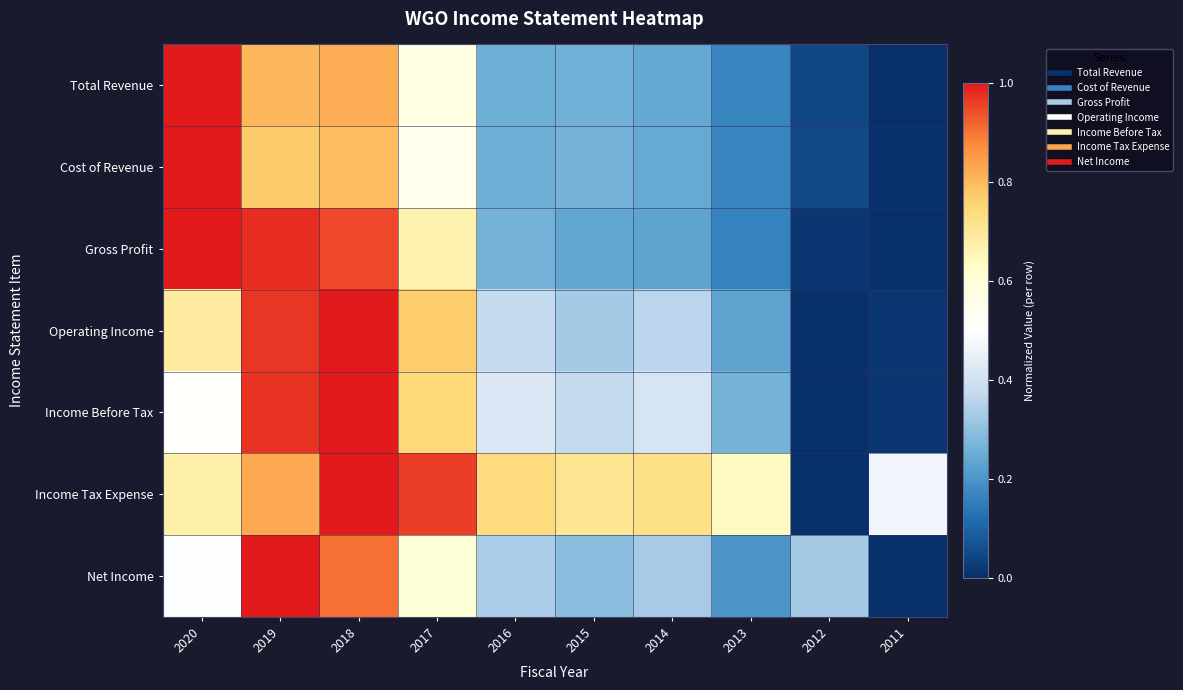

At which category is the sum across all series the highest?

2018